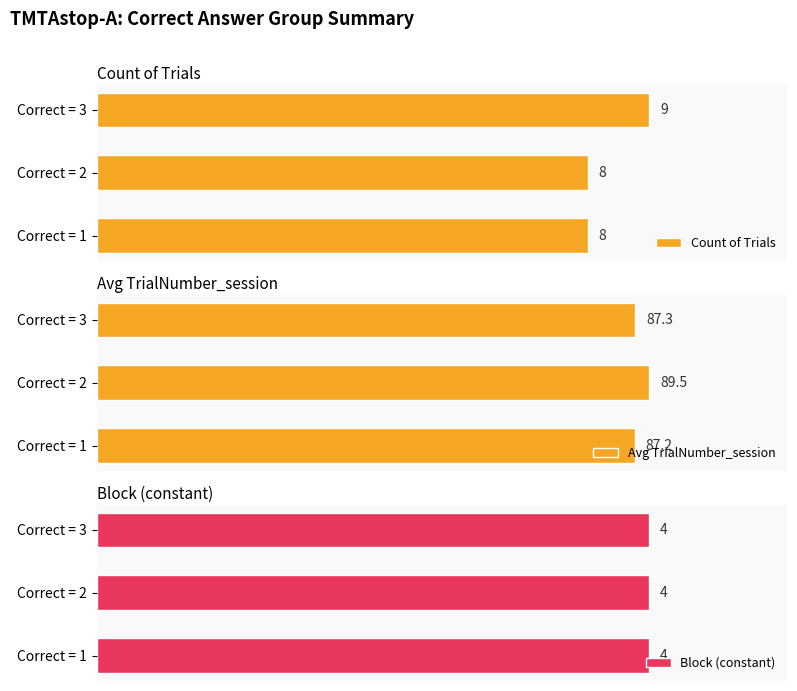

Which series has the widest spread of values?

Avg TrialNumber_session